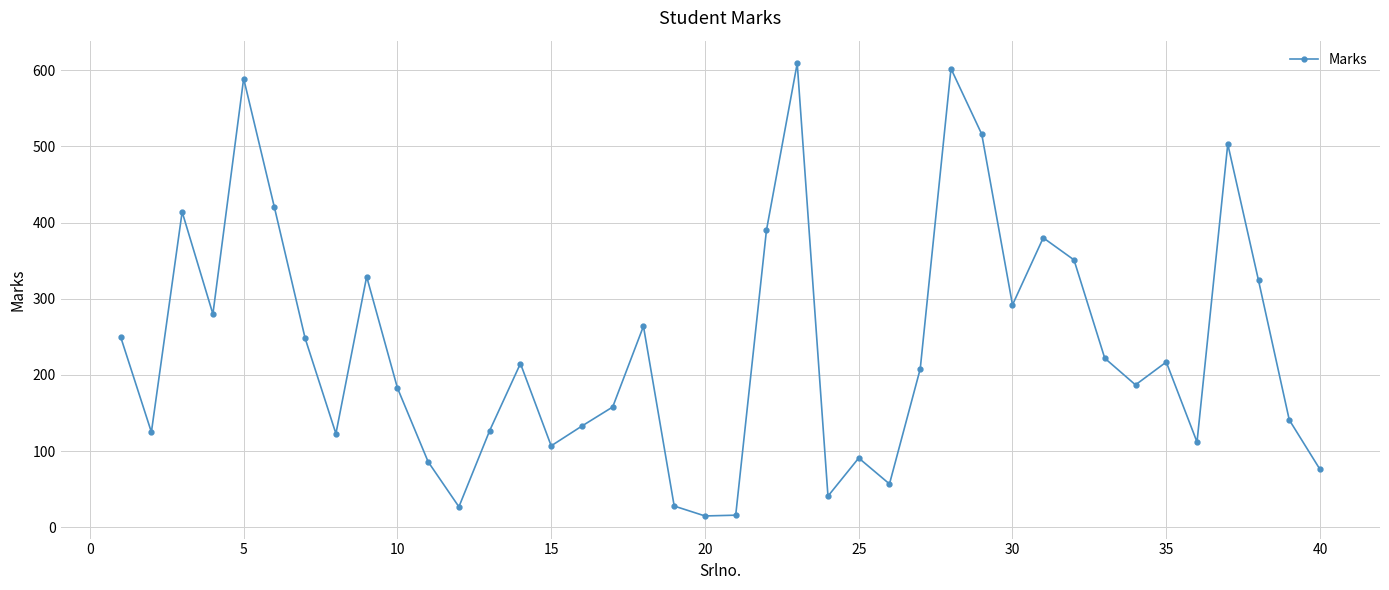

What is the maximum value shown in the chart?

609